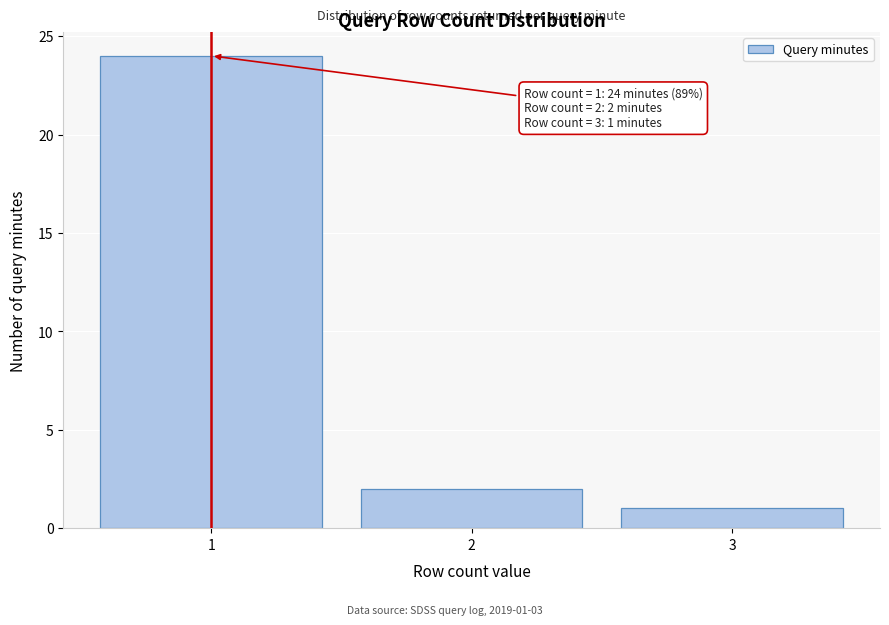

Over which range of the x-axis is the bar tallest?

0.5 to 1.5